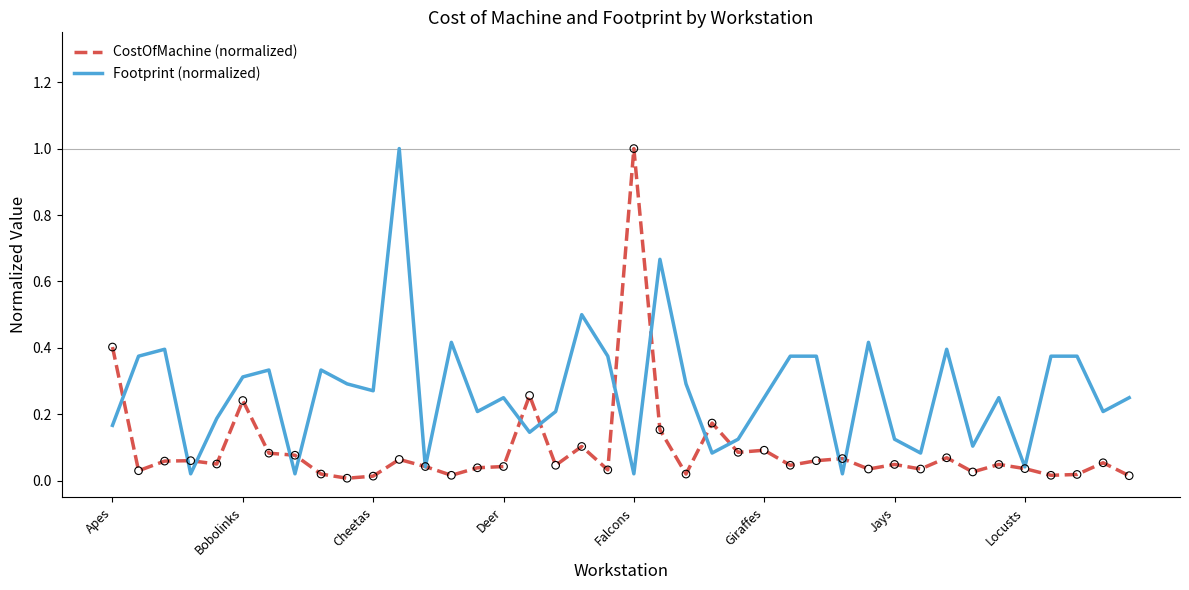

At how many categories does at least one series exceed 0?

40